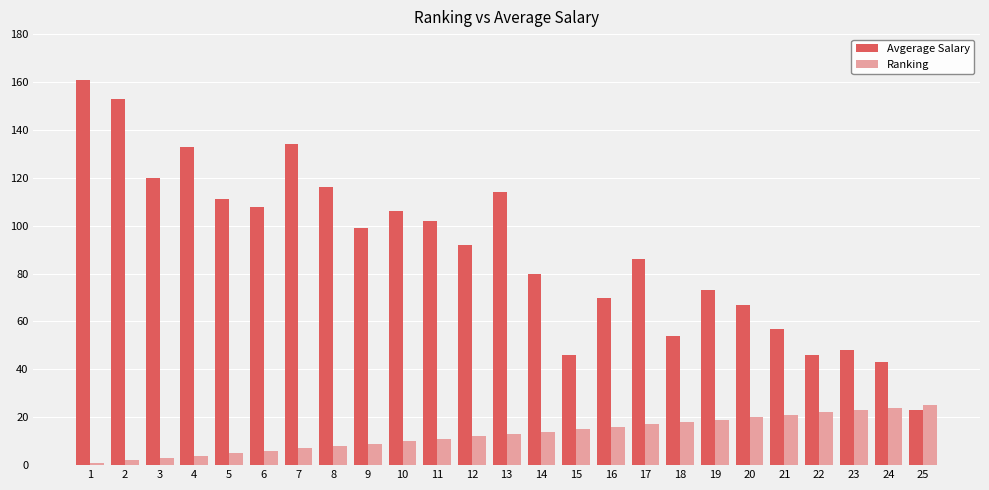

The Avgerage Salary series shows 19 at 21. True or false?

False